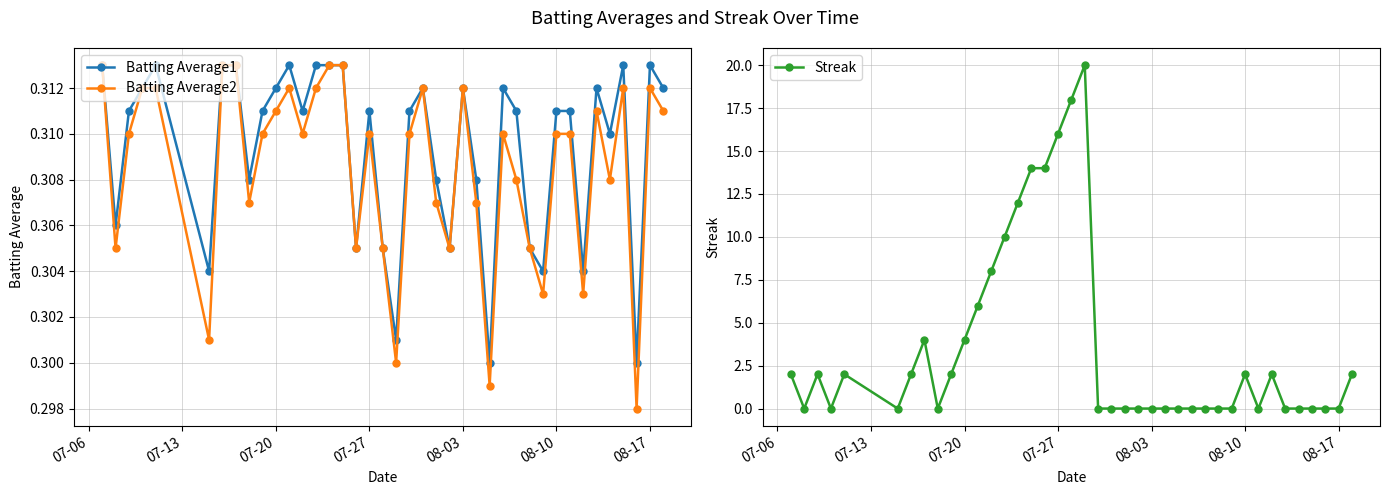

Which series has the largest range (max minus min)?

Streak